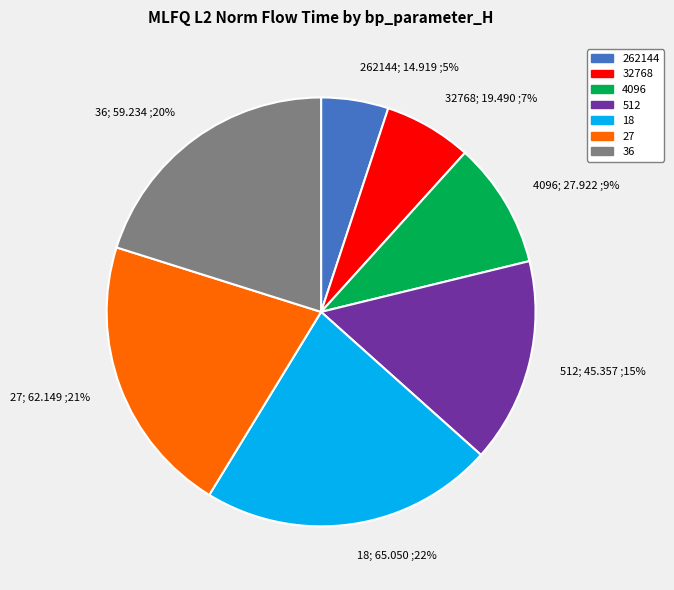

To the nearest percent, what is the average slice percentage?

14%